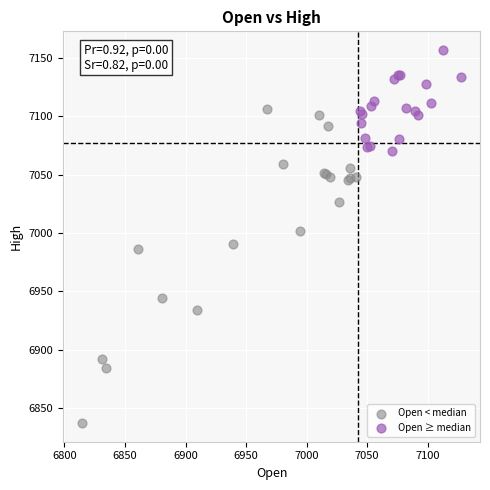

Which series reaches the maximum Y coordinate?

Open ≥ median